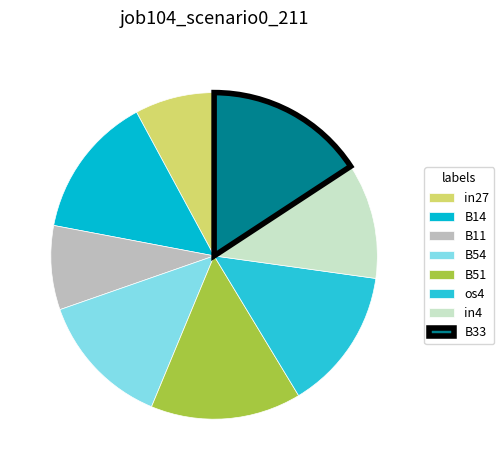

Is B33 the majority of the pie?

No